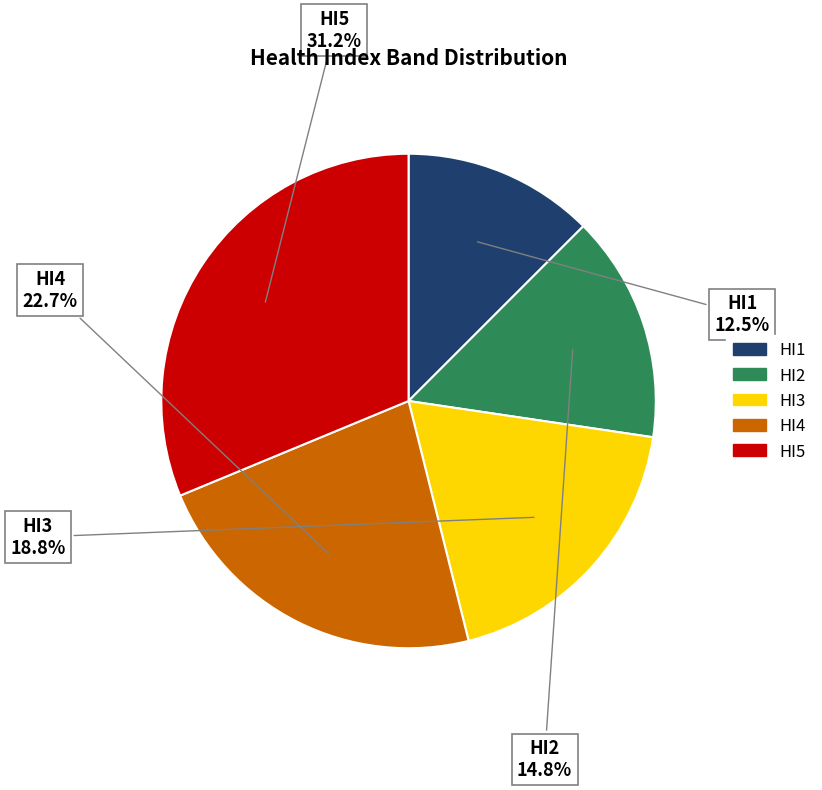

Approximately how many times larger is the value at HI3 compared to HI4?

0.8